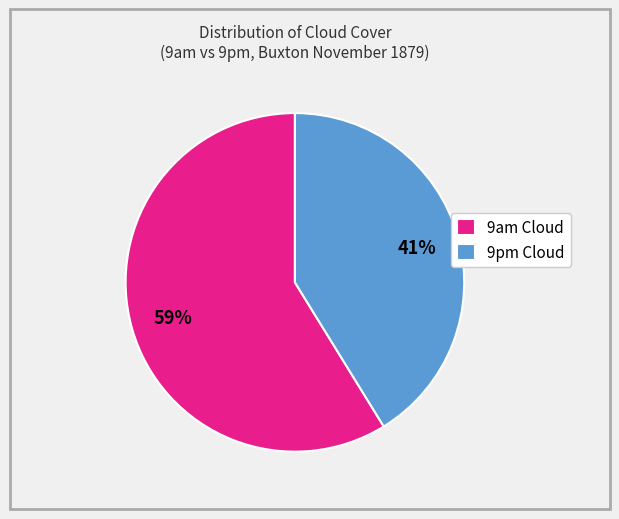

What is the majority slice?

9am Cloud